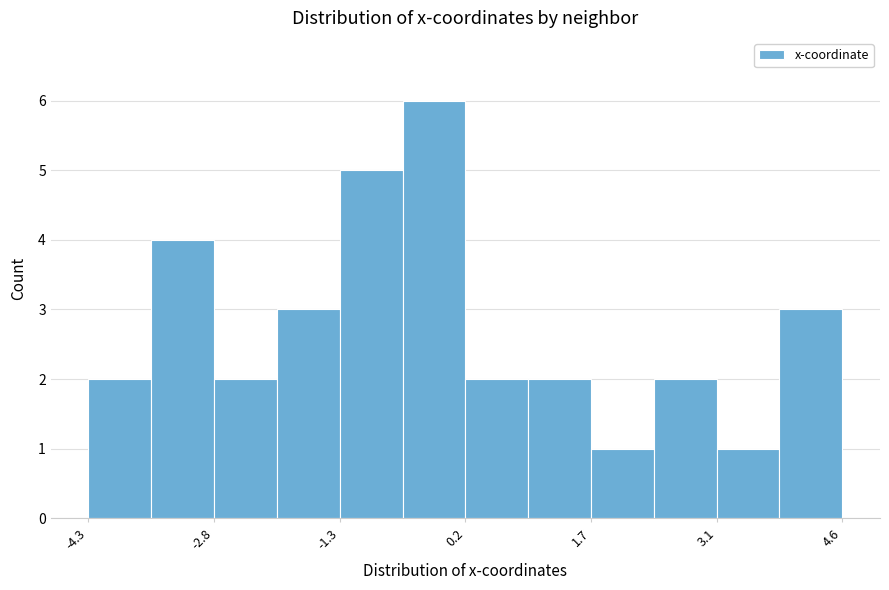

Read against the x-axis, roughly where is the centre of the tallest bar?

-0.2